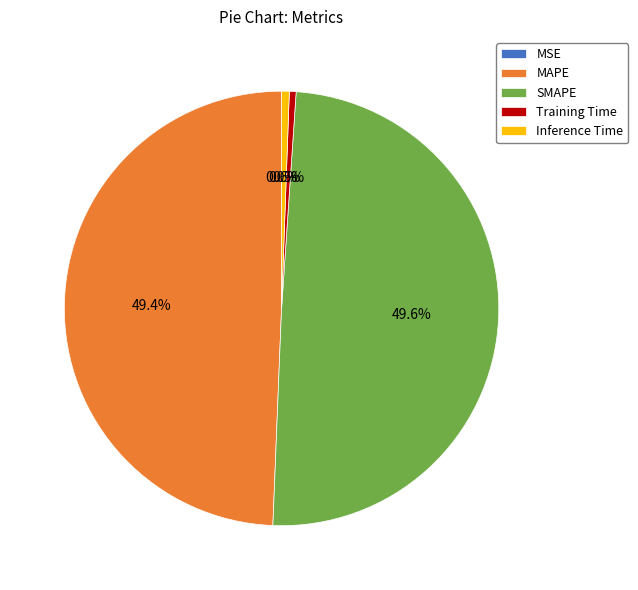

Does Inference Time account for over 50% of the chart?

No